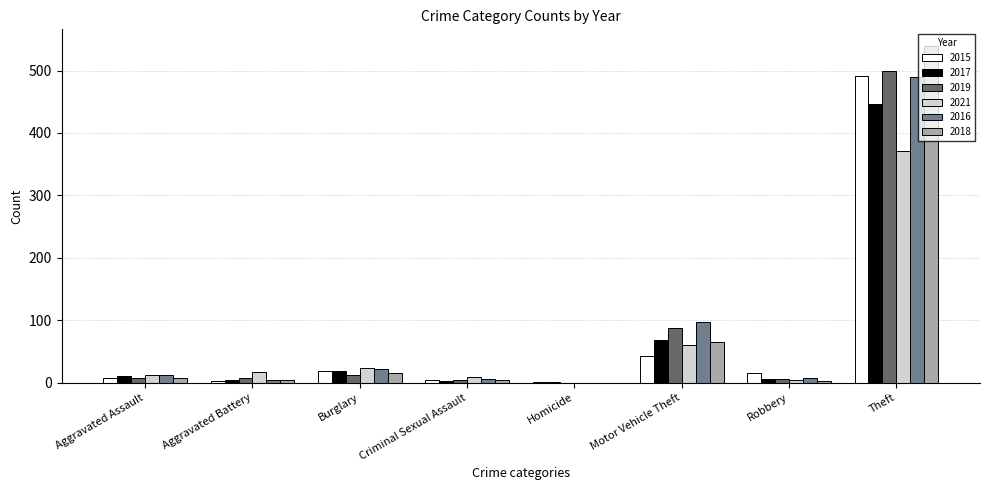

At which label does 2018 reach its peak?

Theft